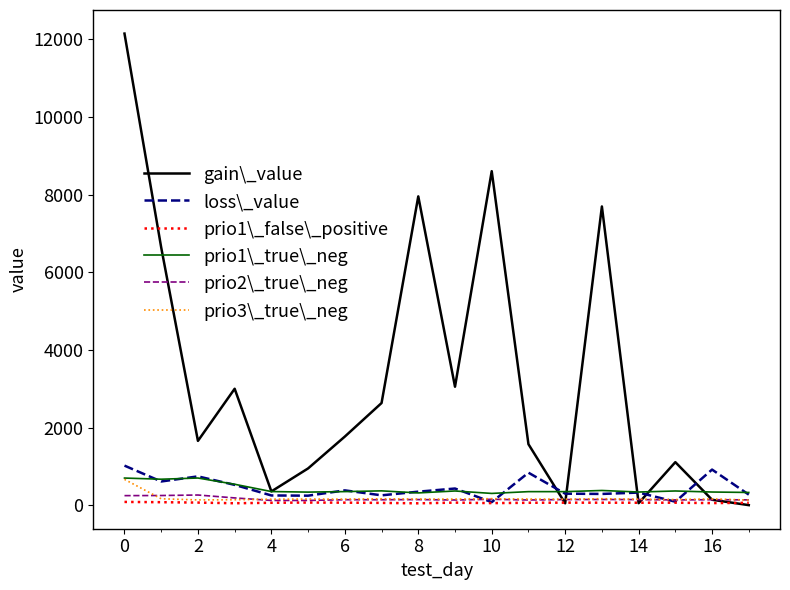

True or false: prio1\_false\_positive and prio1\_true\_neg intersect in this chart.

False